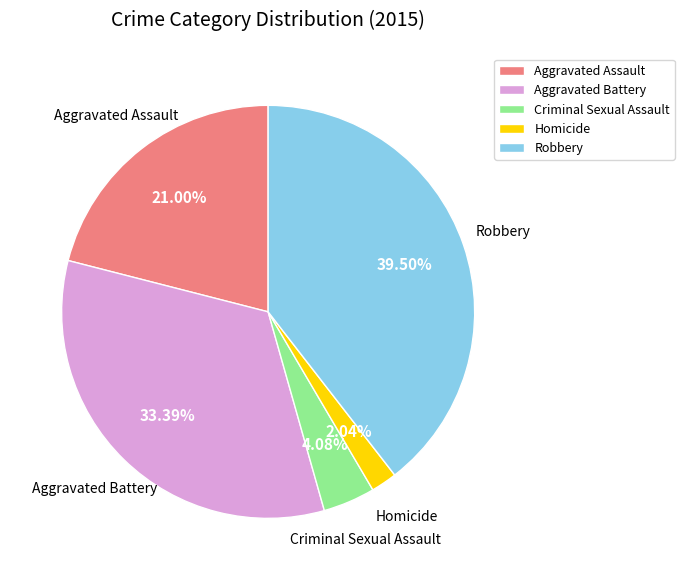

Approximately how many times larger is the value at Aggravated Assault compared to Aggravated Battery?

0.6